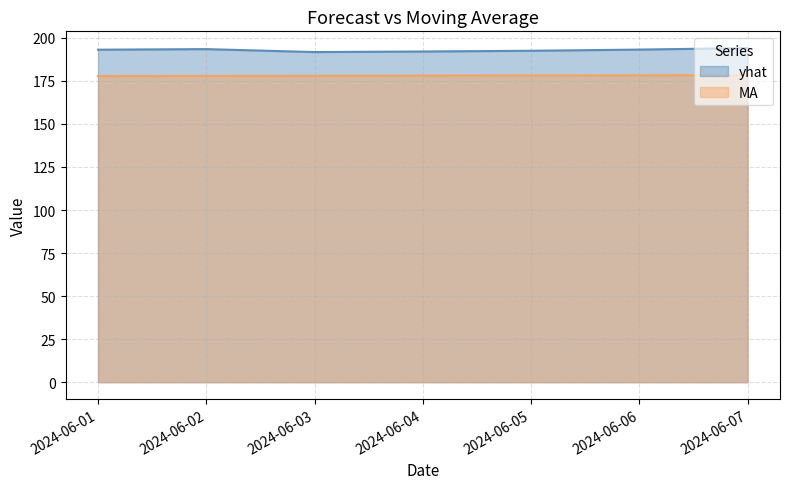

What is the sum of the MA values at 2024-06-03 and 2024-06-07?

356.3